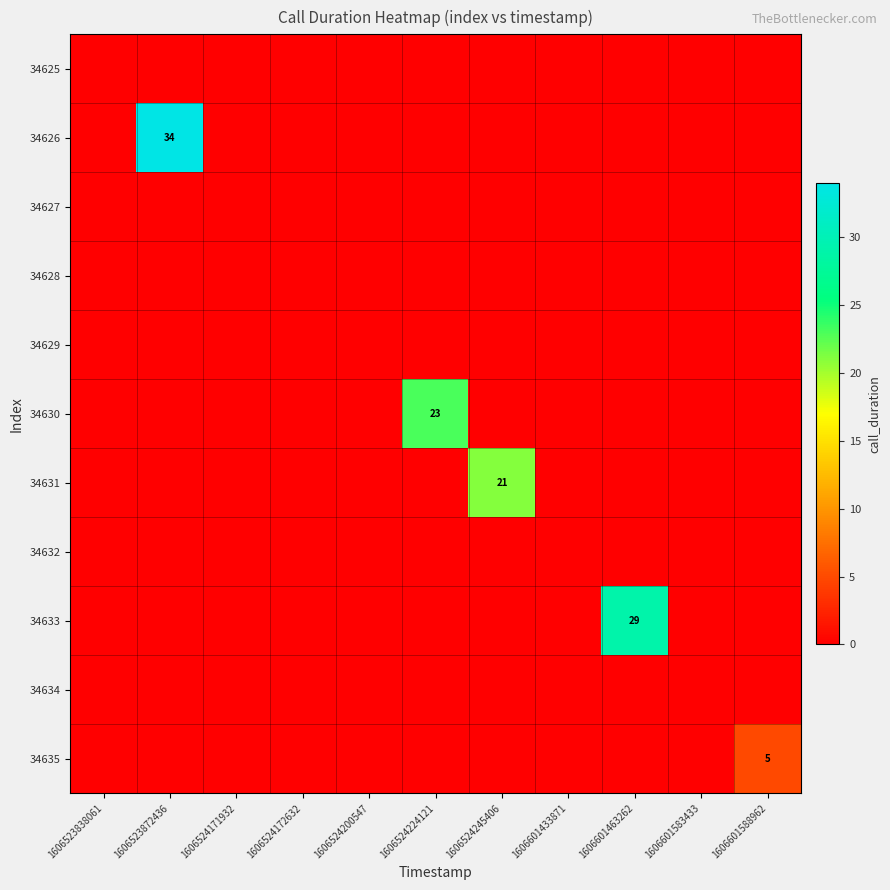

What is the total value across all series at 1606601588962?

5